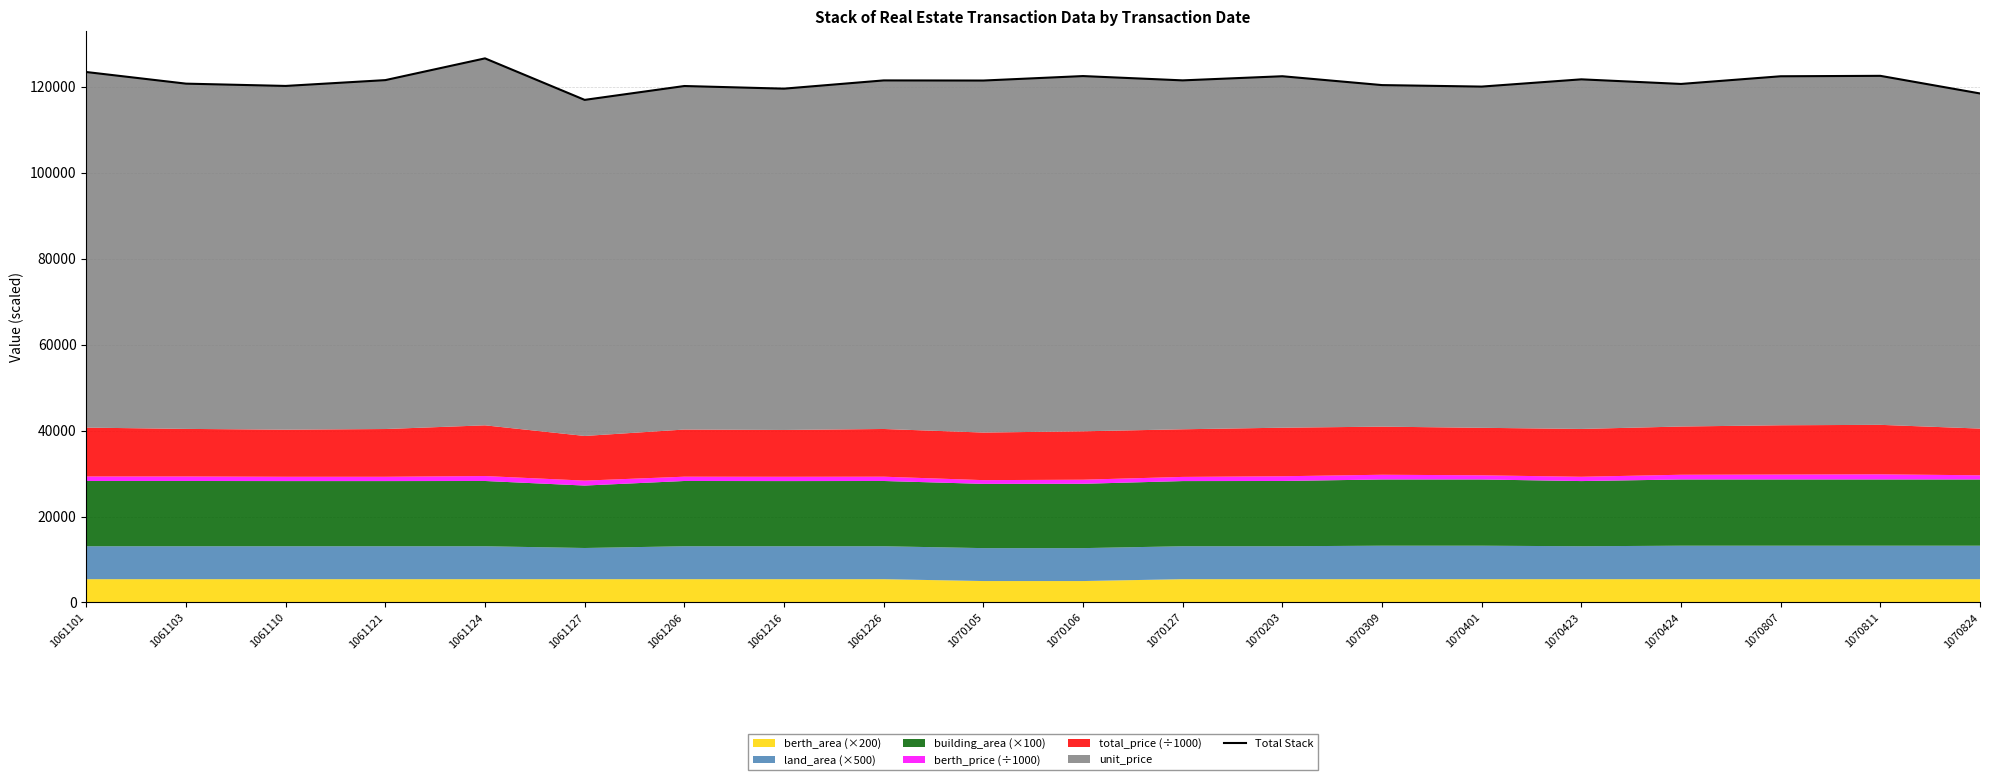

Reading left to right, transcribe all the data shown in this chart.

1061101=123407	1061103=120703	1061110=120170	1061121=121524	1061124=126583	1061127=116926	1061206=120152	1061216=119538	1061226=121454	1070105=121426	1070106=122466	1070127=121464	1070203=122426	1070309=120366	1070401=120018	1070423=121705	1070424=120633	1070807=122419	1070811=122519	1070824=118420